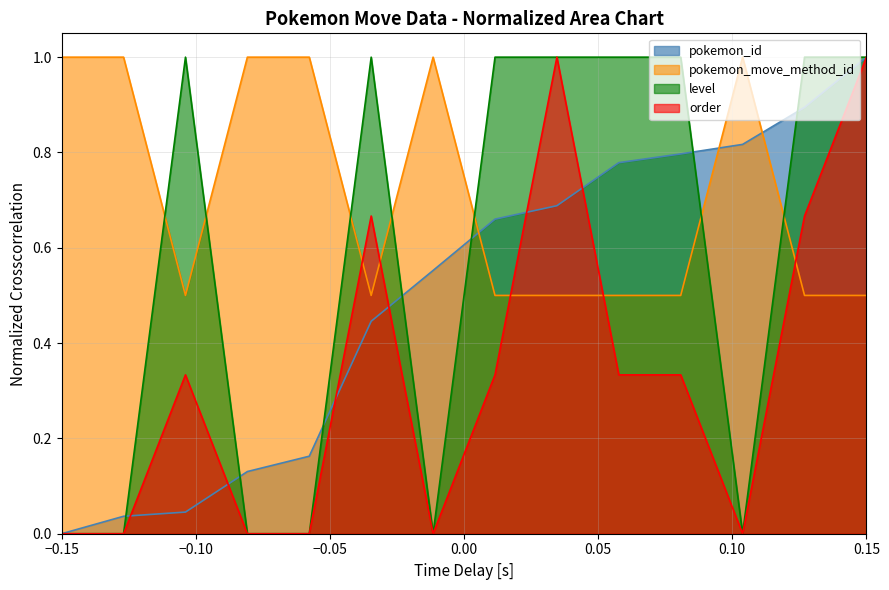

In pokemon_move_method_id, how many points are lower than both neighbors (excluding endpoints)?

2